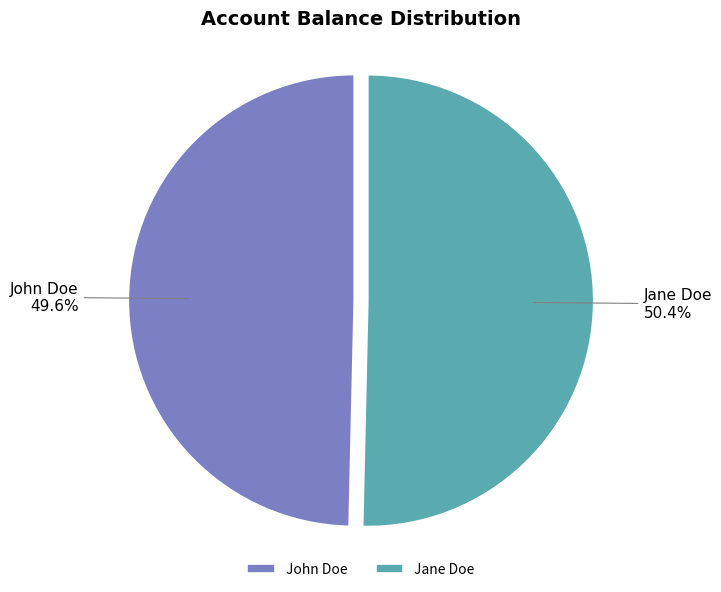

To the nearest percent, what is the difference between the John Doe and Jane Doe slice percentages?

1%